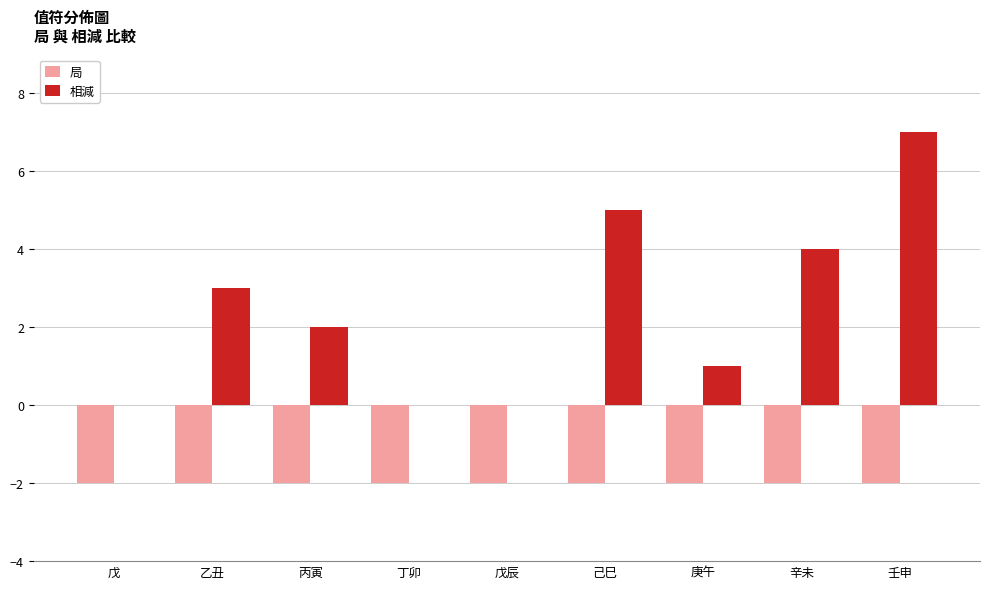

What is the maximum value shown in the chart?

7